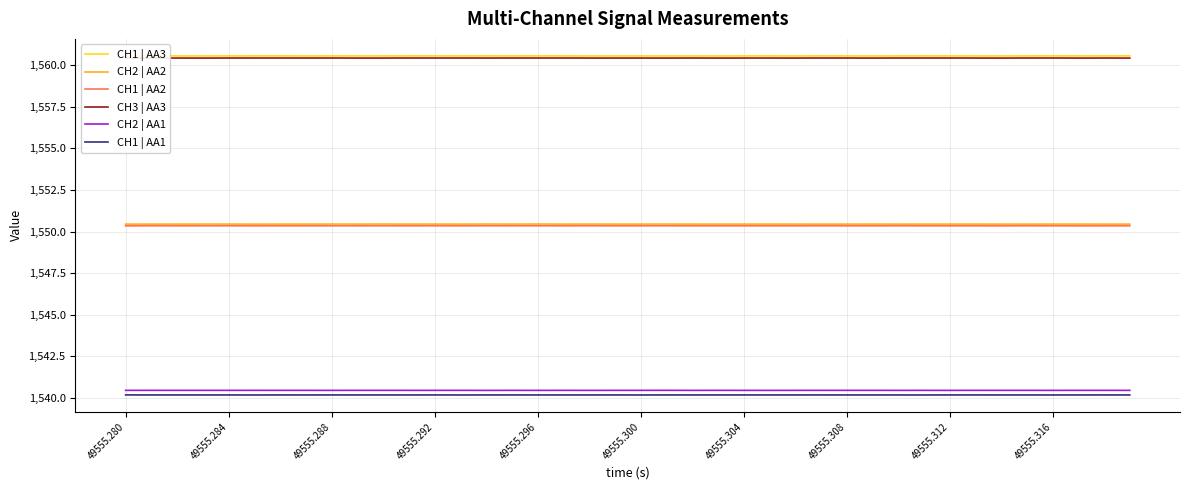

True or false: CH2 | AA2 and CH3 | AA3 intersect in this chart.

False